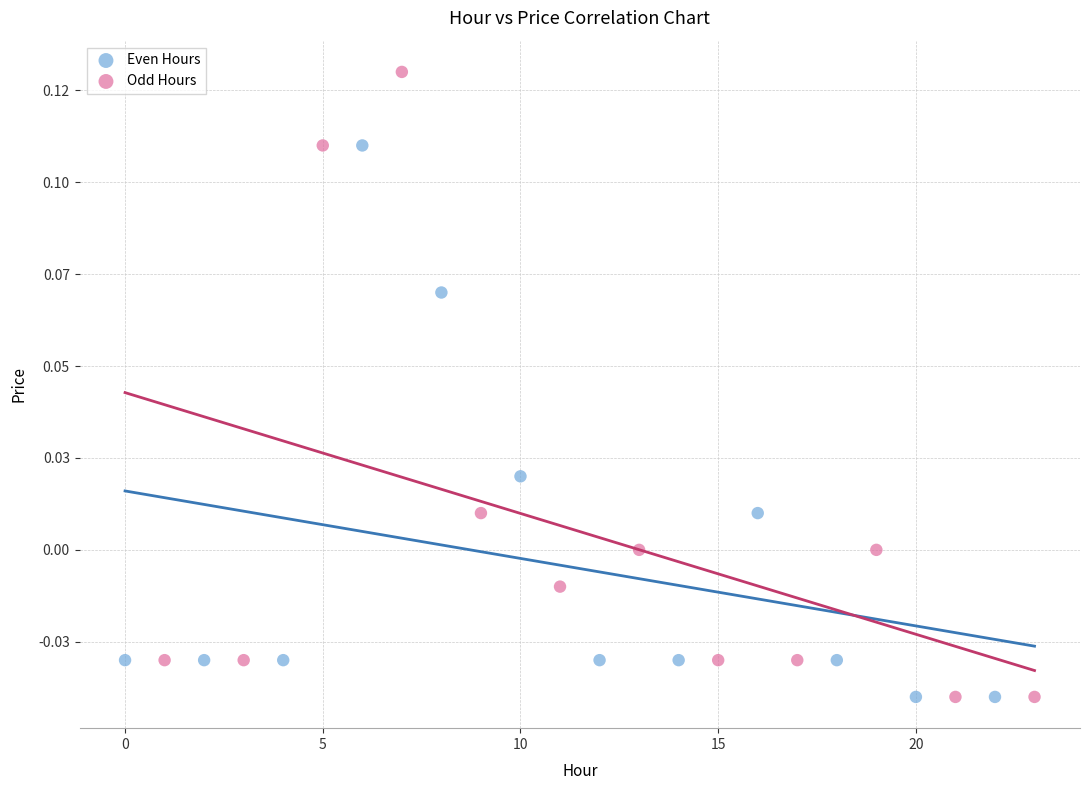

What are all the series names shown in the legend?

Even Hours, Odd Hours